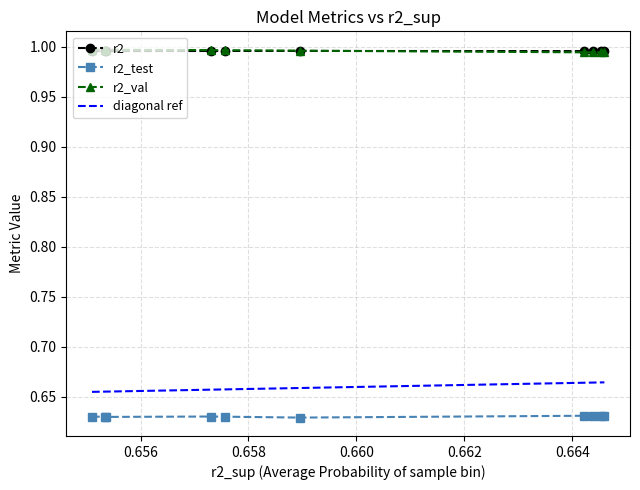

Does the chart have visible grid lines?

Yes